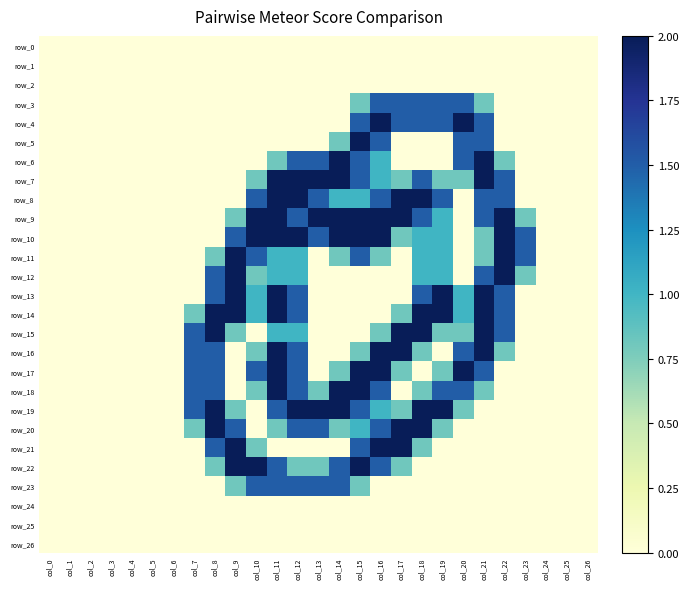

The row_5 series shows 0.0 at col_19. True or false?

True